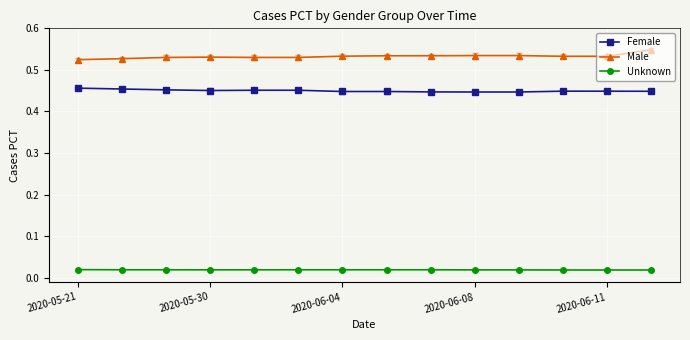

What is the sum of all Male values?

7.5